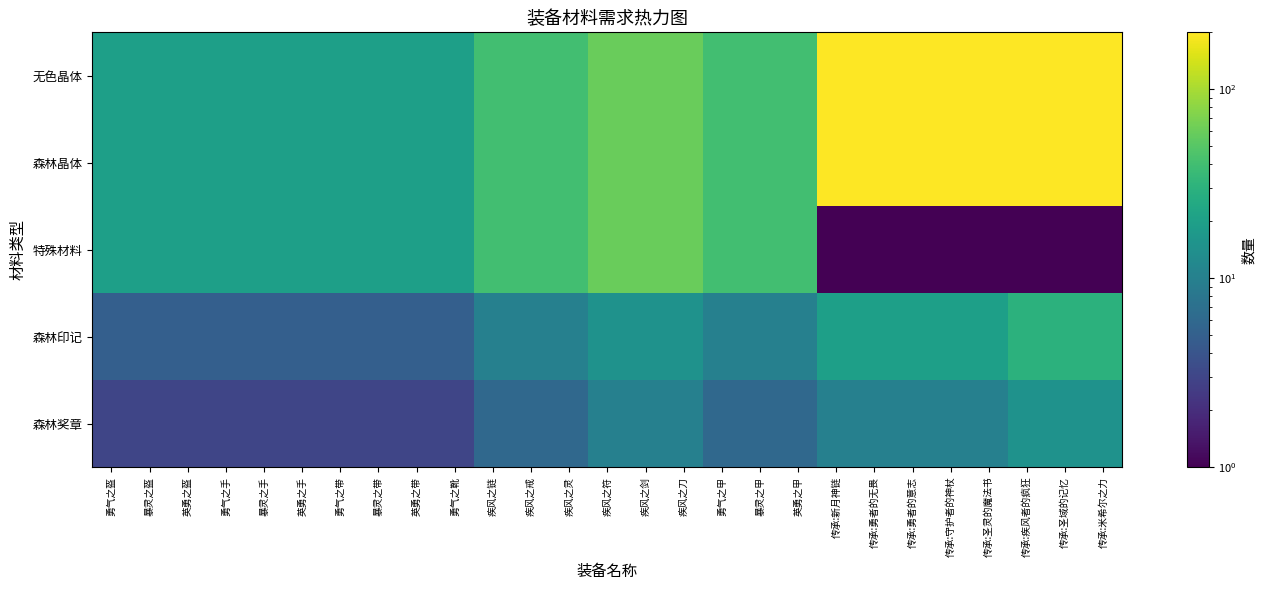

Reading left to right, transcribe all the data shown in this chart.

无色晶体: 勇气之盔=20	暴灵之盔=20	英勇之盔=20	勇气之手=20	暴灵之手=20	英勇之手=20	勇气之带=20	暴灵之带=20	英勇之带=20	勇气之靴=20	疾风之链=40	疾风之戒=40	疾风之灵=40	疾风之符=60	疾风之剑=60	疾风之刀=60	勇气之甲=40	暴灵之甲=40	英勇之甲=40	传承:新月神链=200	传承:勇者的无畏=200	传承:勇者的意志=200	传承:守护者的神杖=200	传承:圣灵的魔法书=200	传承:疾风者的疯狂=200	传承:圣域的记忆=200	传承:米希尔之力=200
森林晶体: 勇气之盔=20	暴灵之盔=20	英勇之盔=20	勇气之手=20	暴灵之手=20	英勇之手=20	勇气之带=20	暴灵之带=20	英勇之带=20	勇气之靴=20	疾风之链=40	疾风之戒=40	疾风之灵=40	疾风之符=60	疾风之剑=60	疾风之刀=60	勇气之甲=40	暴灵之甲=40	英勇之甲=40	传承:新月神链=200	传承:勇者的无畏=200	传承:勇者的意志=200	传承:守护者的神杖=200	传承:圣灵的魔法书=200	传承:疾风者的疯狂=200	传承:圣域的记忆=200	传承:米希尔之力=200
特殊材料: 勇气之盔=20	暴灵之盔=20	英勇之盔=20	勇气之手=20	暴灵之手=20	英勇之手=20	勇气之带=20	暴灵之带=20	英勇之带=20	勇气之靴=20	疾风之链=40	疾风之戒=40	疾风之灵=40	疾风之符=60	疾风之剑=60	疾风之刀=60	勇气之甲=40	暴灵之甲=40	英勇之甲=40	传承:新月神链=1	传承:勇者的无畏=1	传承:勇者的意志=1	传承:守护者的神杖=1	传承:圣灵的魔法书=1	传承:疾风者的疯狂=1	传承:圣域的记忆=1	传承:米希尔之力=1
森林印记: 勇气之盔=5	暴灵之盔=5	英勇之盔=5	勇气之手=5	暴灵之手=5	英勇之手=5	勇气之带=5	暴灵之带=5	英勇之带=5	勇气之靴=5	疾风之链=10	疾风之戒=10	疾风之灵=10	疾风之符=15	疾风之剑=15	疾风之刀=15	勇气之甲=10	暴灵之甲=10	英勇之甲=10	传承:新月神链=20	传承:勇者的无畏=20	传承:勇者的意志=20	传承:守护者的神杖=20	传承:圣灵的魔法书=20	传承:疾风者的疯狂=30	传承:圣域的记忆=30	传承:米希尔之力=30
森林奖章: 勇气之盔=3	暴灵之盔=3	英勇之盔=3	勇气之手=3	暴灵之手=3	英勇之手=3	勇气之带=3	暴灵之带=3	英勇之带=3	勇气之靴=3	疾风之链=6	疾风之戒=6	疾风之灵=6	疾风之符=10	疾风之剑=10	疾风之刀=10	勇气之甲=6	暴灵之甲=6	英勇之甲=6	传承:新月神链=10	传承:勇者的无畏=10	传承:勇者的意志=10	传承:守护者的神杖=10	传承:圣灵的魔法书=10	传承:疾风者的疯狂=15	传承:圣域的记忆=15	传承:米希尔之力=15